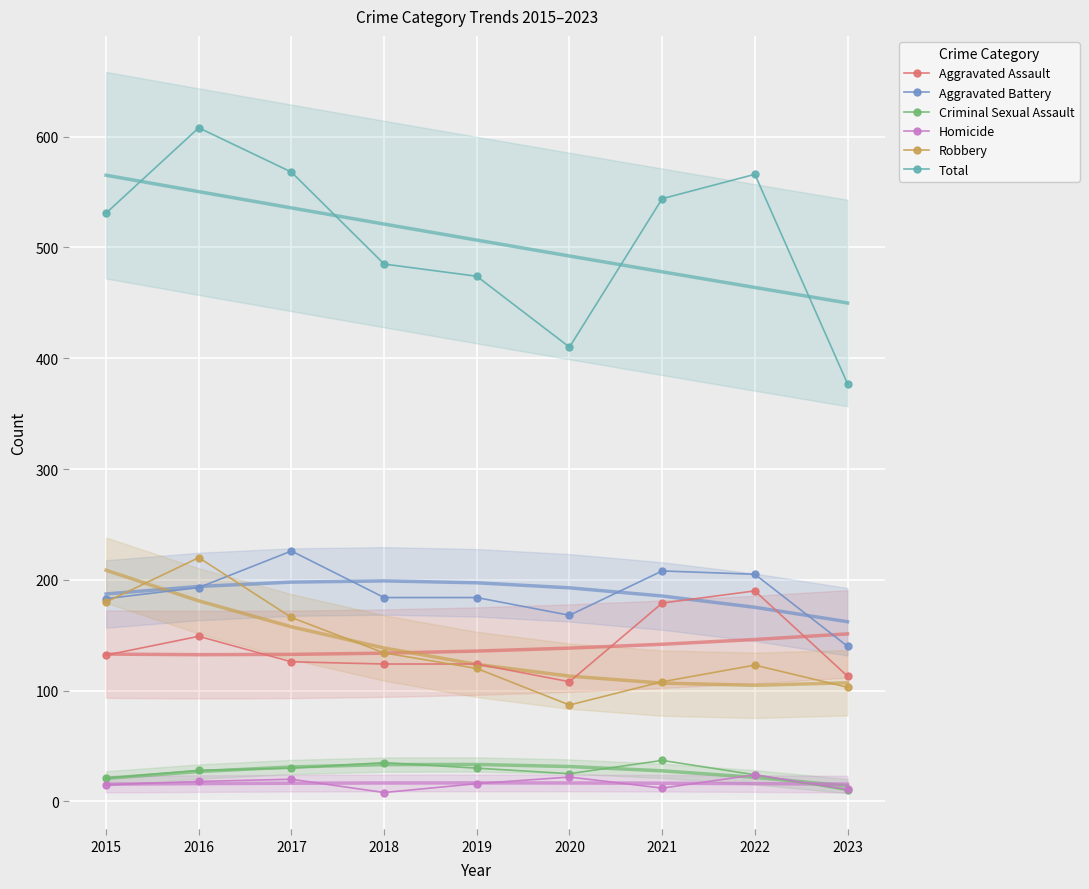

Read the Aggravated Battery value at 2017, to the nearest 5.

225